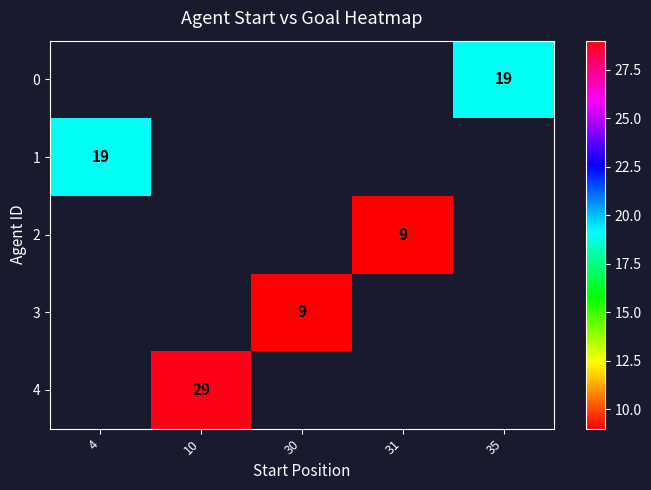

What is the maximum value shown in the chart?

29.0